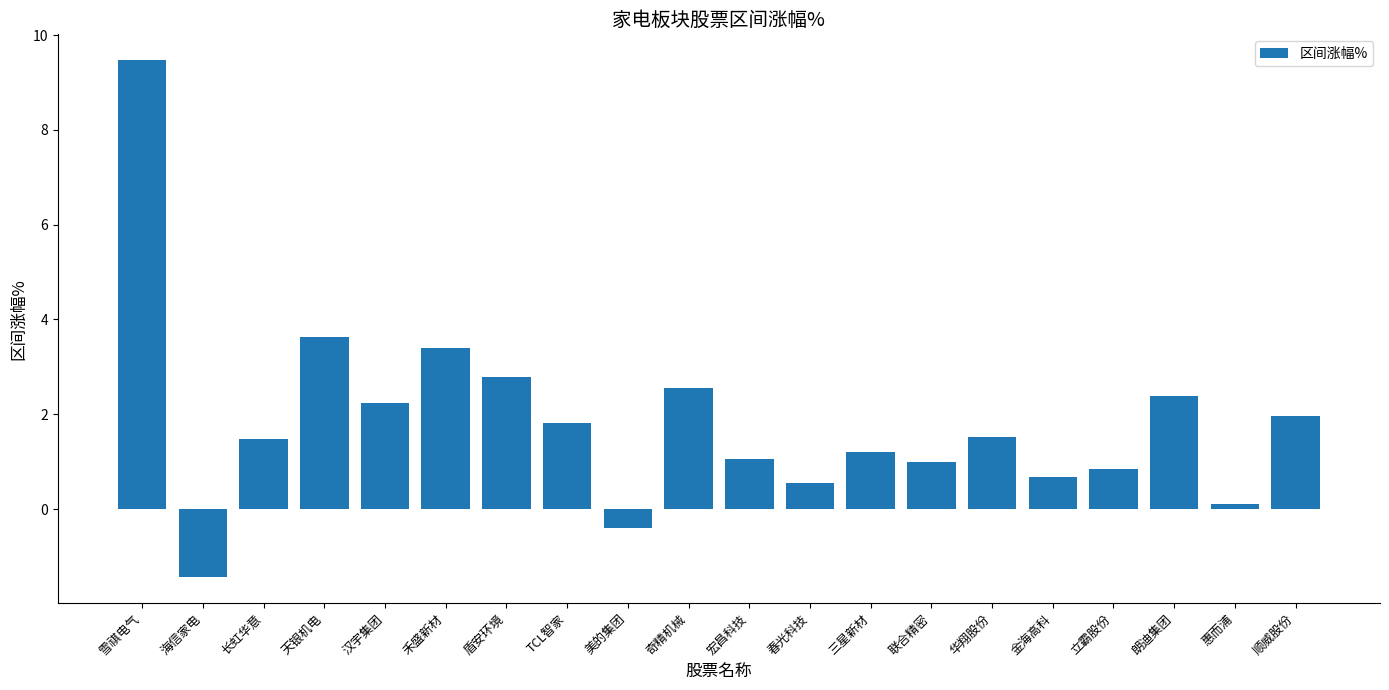

What is the label of the 5th bar from the left?

汉宇集团